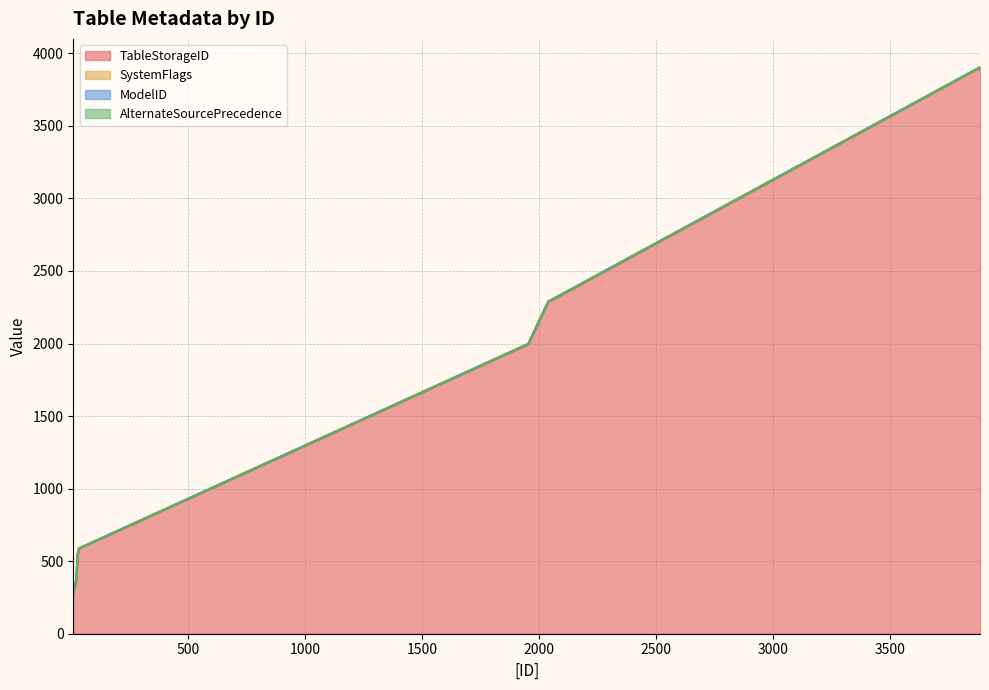

Rank the series at 13 from highest to lowest value.

TableStorageID, ModelID, SystemFlags, AlternateSourcePrecedence